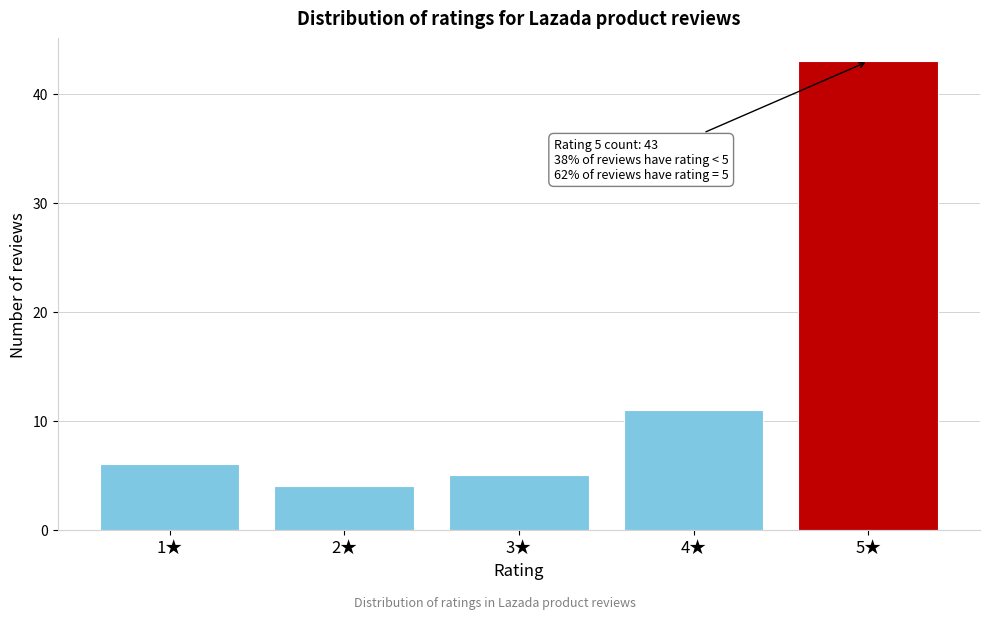

Reading left to right, extract all data points from this chart.

6	4	5	11	43